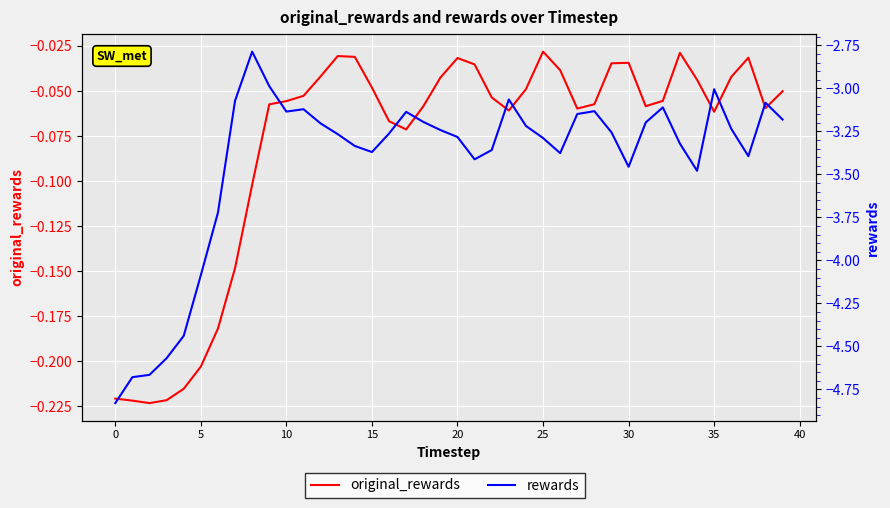

At how many categories does at least one series exceed -3?

40